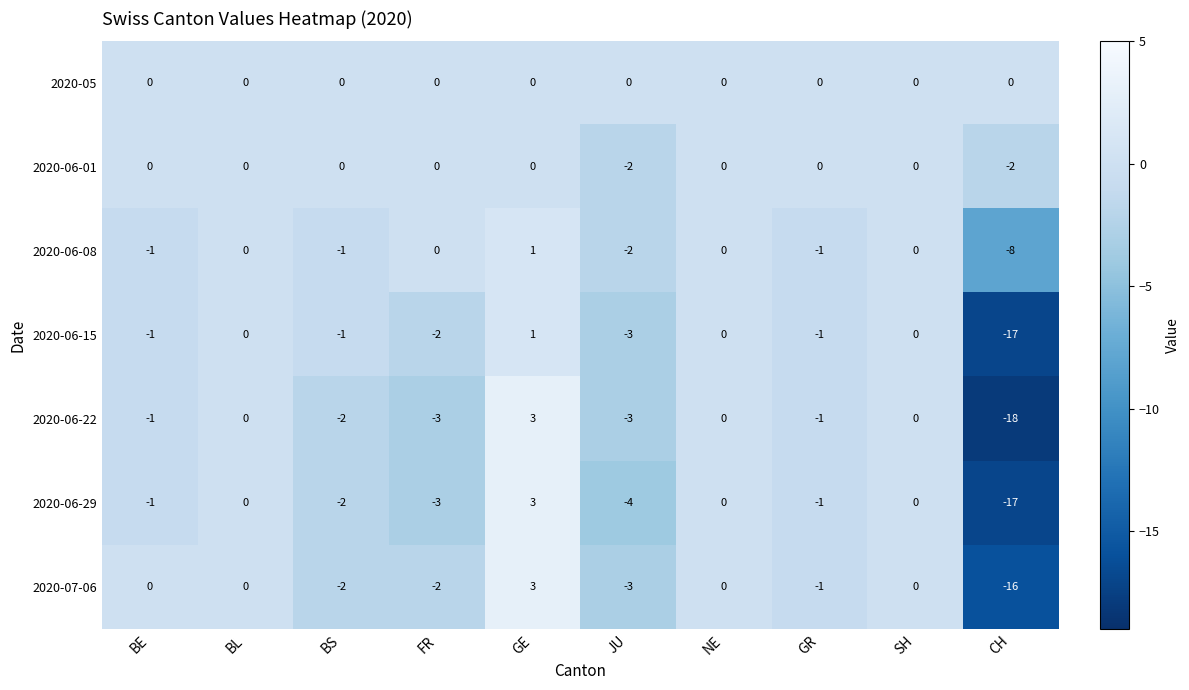

Where does the 2020-06-22 series first go above -1?

BL